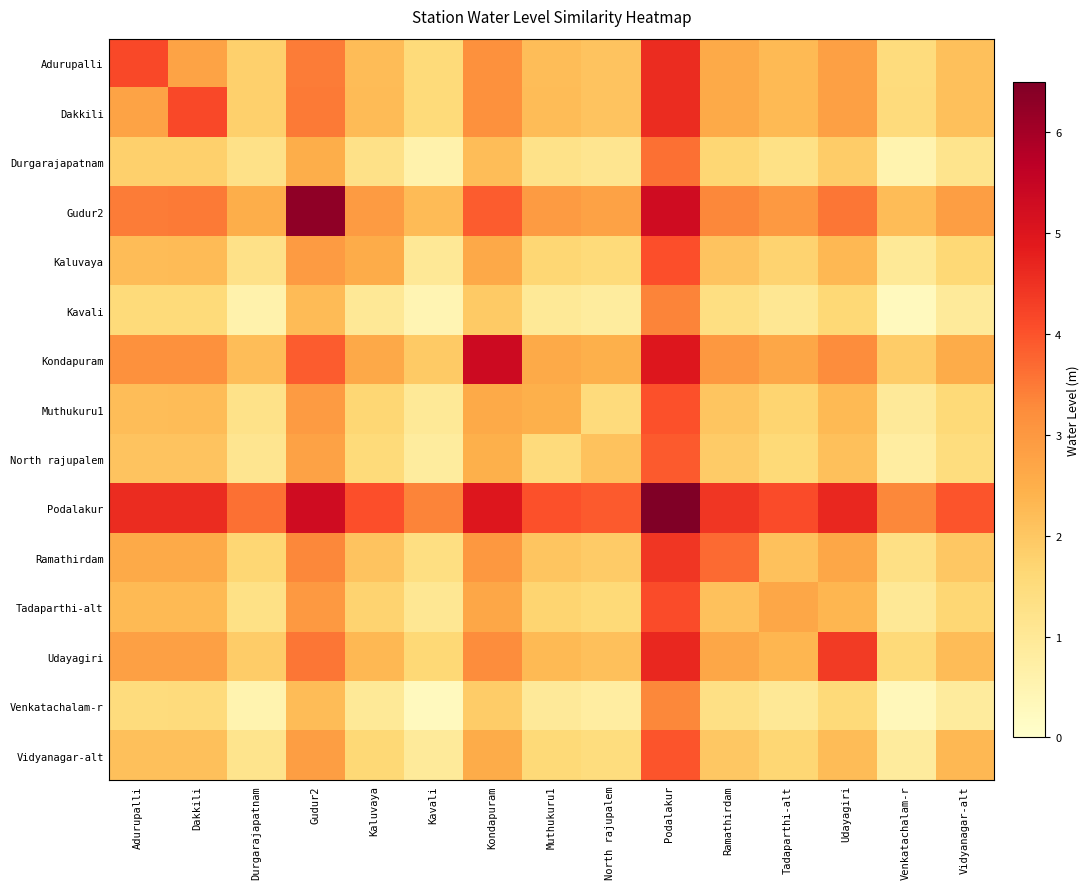

Rank the series by their maximum value, from lowest to highest.

Venkatachalam-r, Kavali, Durgarajapatnam, North rajupalem, Vidyanagar-alt, Muthukuru1, Kaluvaya, Tadaparthi-alt, Ramathirdam, Adurupalli, Dakkili, Udayagiri, Kondapuram, Gudur2, Podalakur